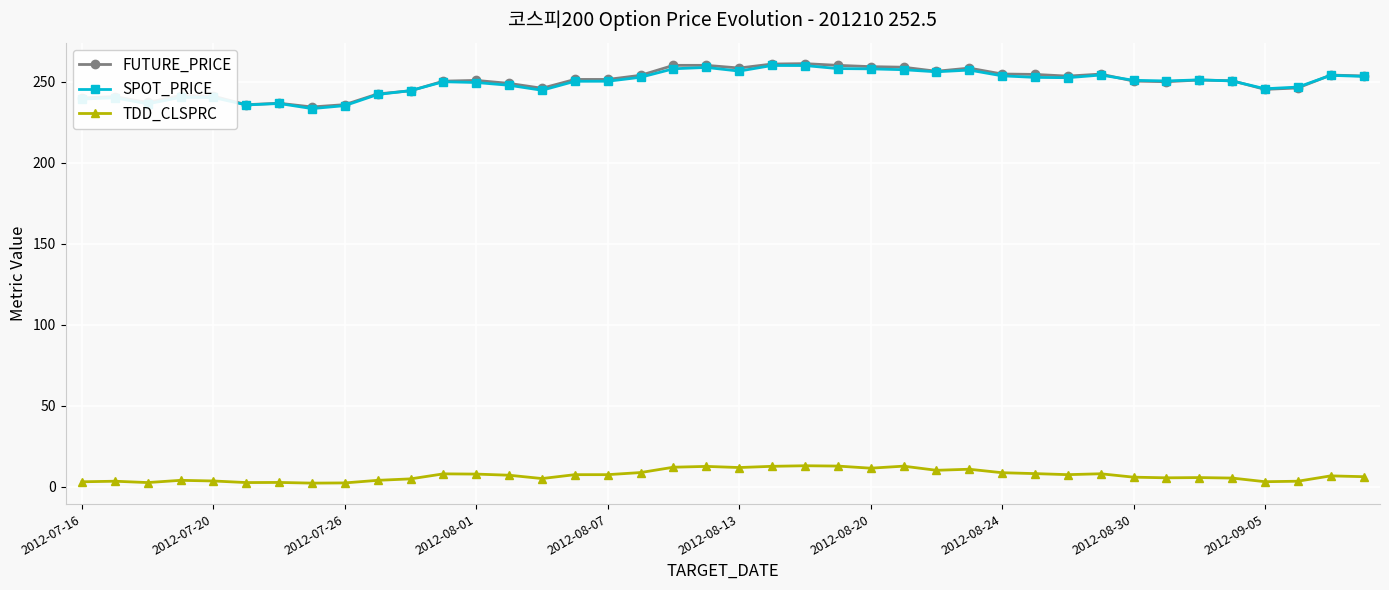

After their last crossing, which series has the higher values: FUTURE_PRICE or SPOT_PRICE?

FUTURE_PRICE